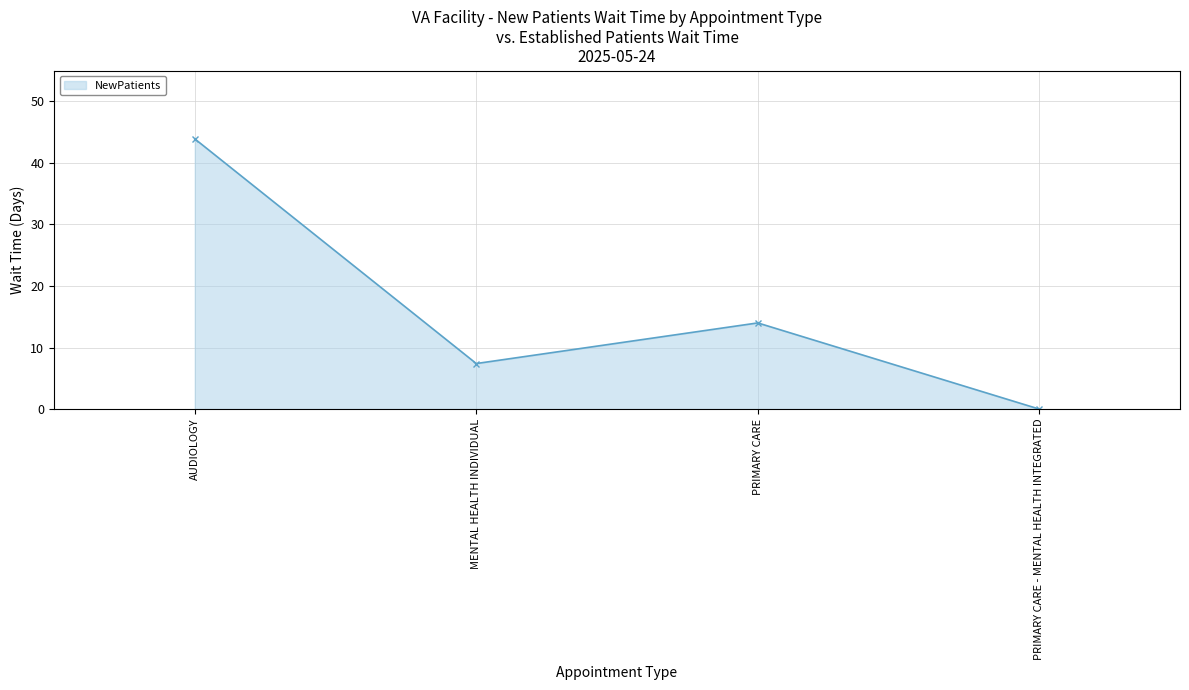

List the labels in order of value, largest first.

AUDIOLOGY, PRIMARY CARE, MENTAL HEALTH INDIVIDUAL, PRIMARY CARE - MENTAL HEALTH INTEGRATED